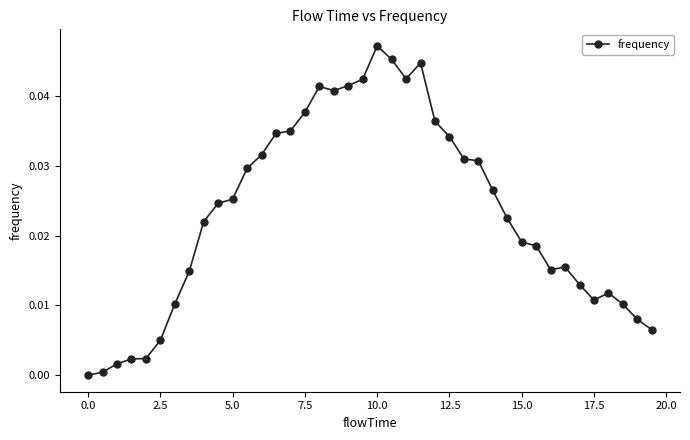

True or false: the data has more than 1 interior local peaks.

True